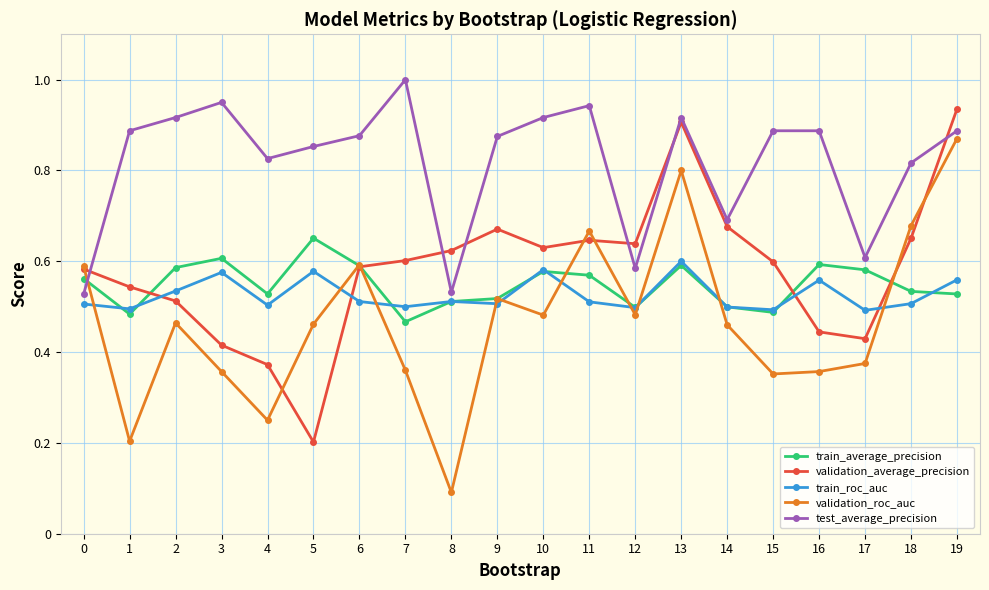

How many intersections are there between validation_average_precision and train_average_precision?

4